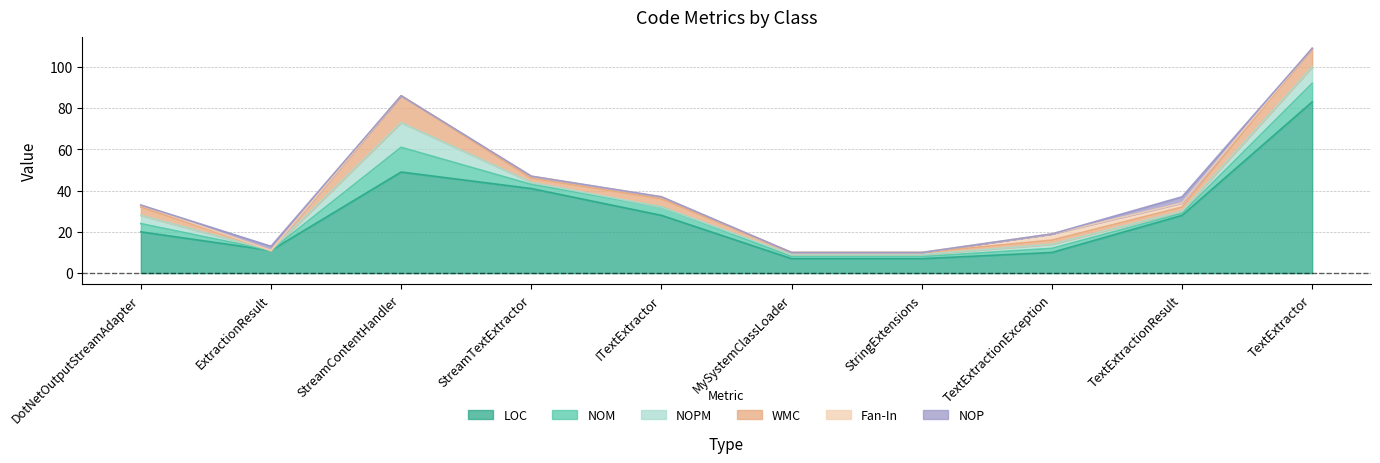

Is the value of WMC at TextExtractionResult greater than the value of NOP at TextExtractionException?

Yes